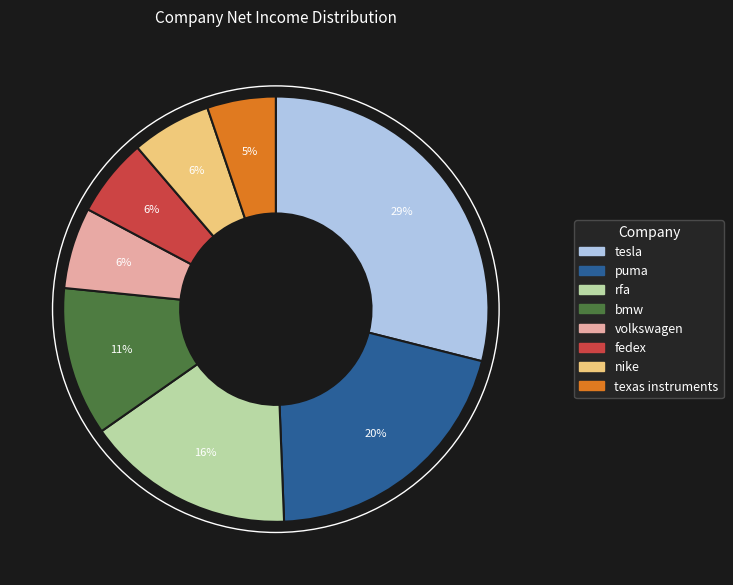

Which category has the smallest portion of the pie?

texas instruments